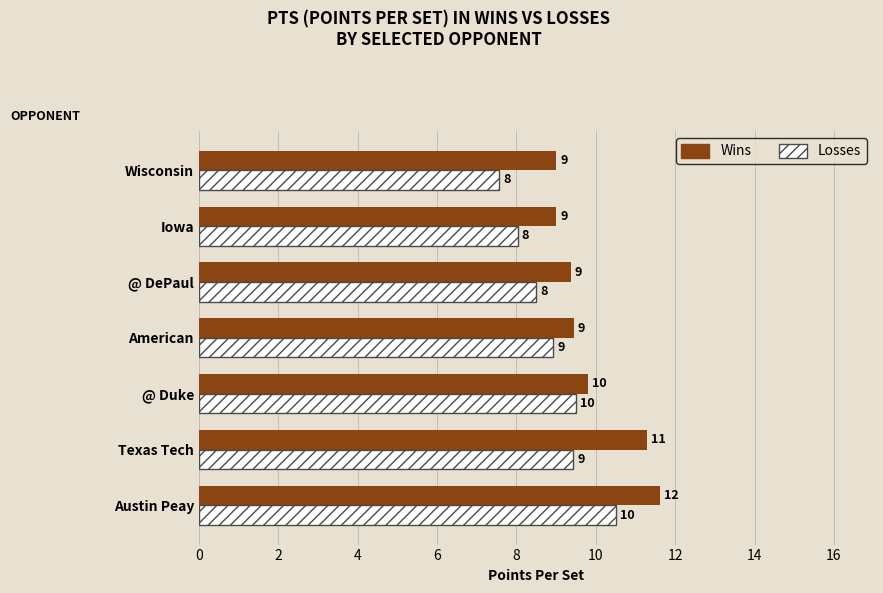

What is the difference between the maximum and minimum values in the Losses series?

2.9